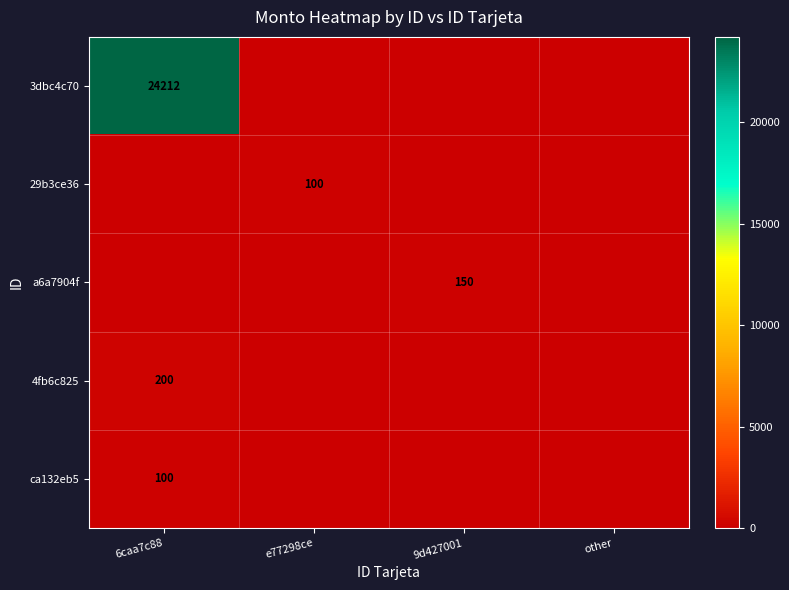

The value of 4fb6c825 at 6caa7c88 is 50. True or false?

False